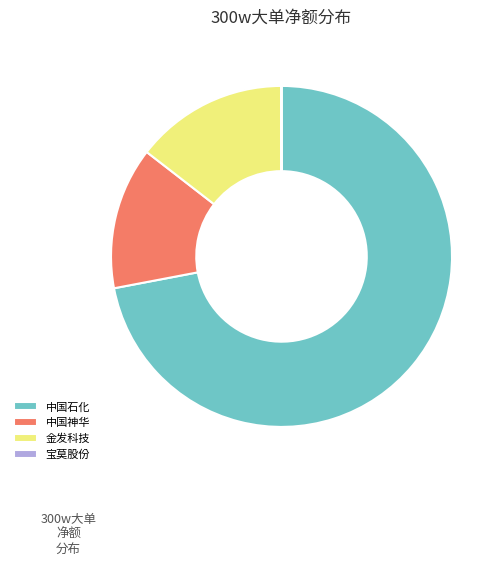

Combined, do 中国神华 and 中国石化 account for over 50%?

Yes